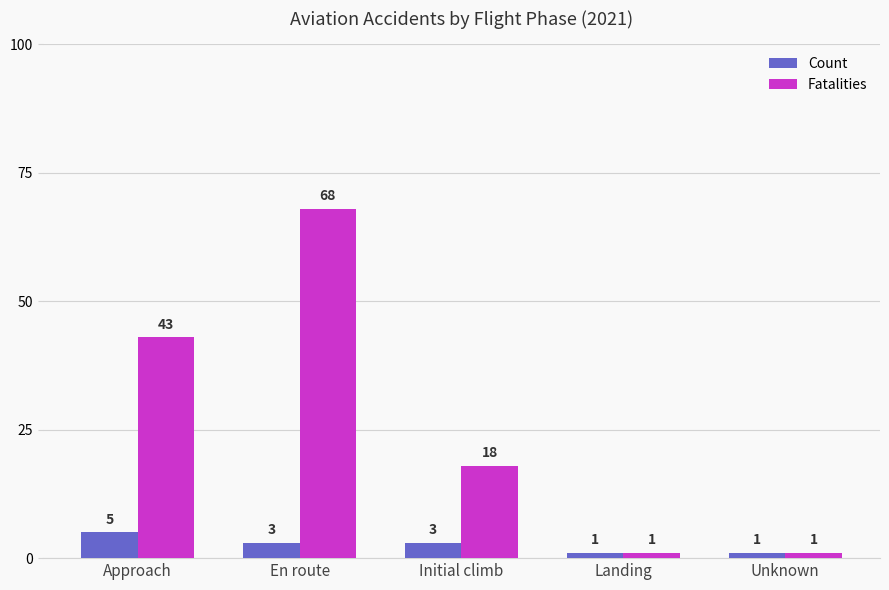

What is the sum of the Count values at En route and Landing?

4